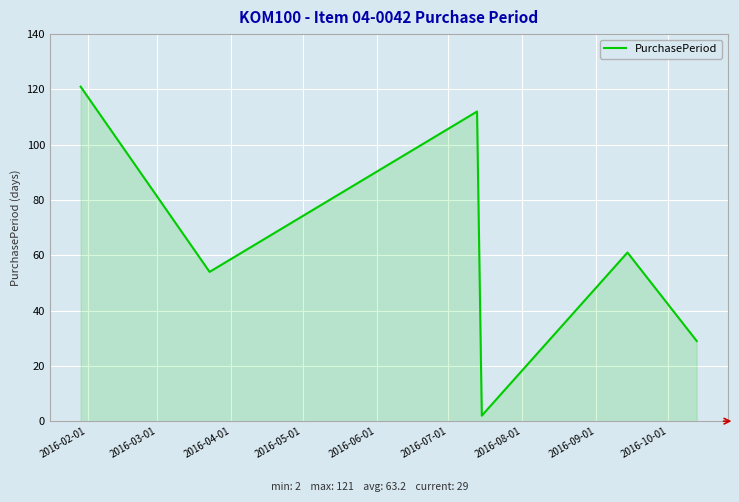

Does the chart have visible grid lines?

Yes